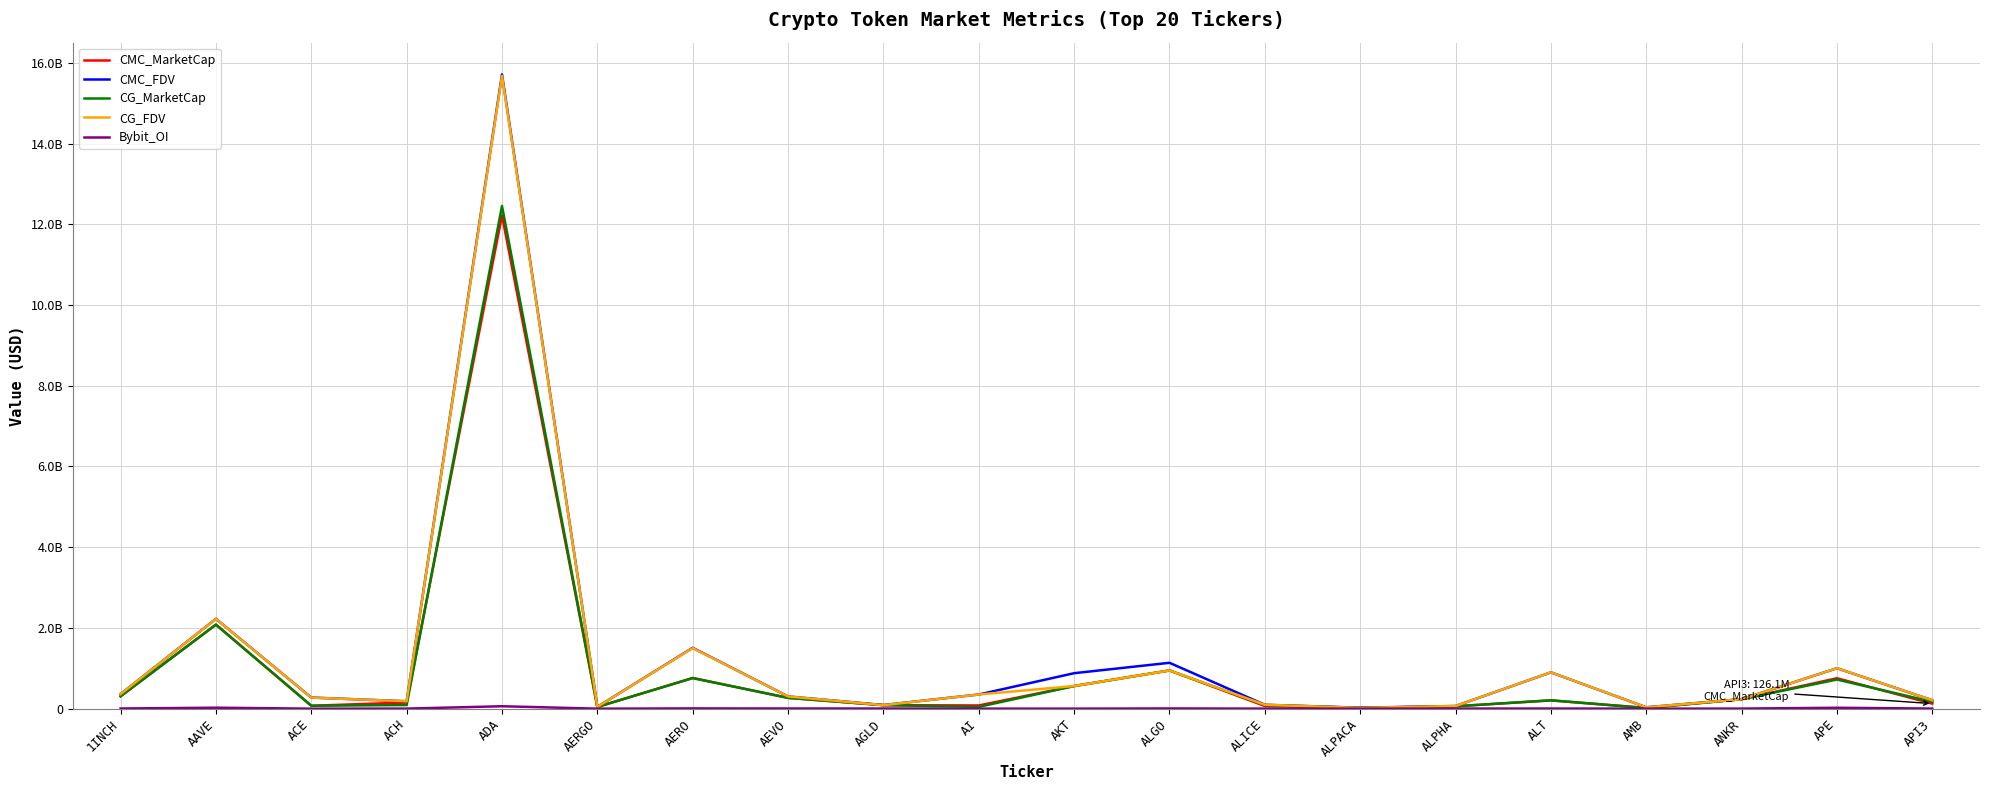

Does the chart display data point markers on the line(s)?

No